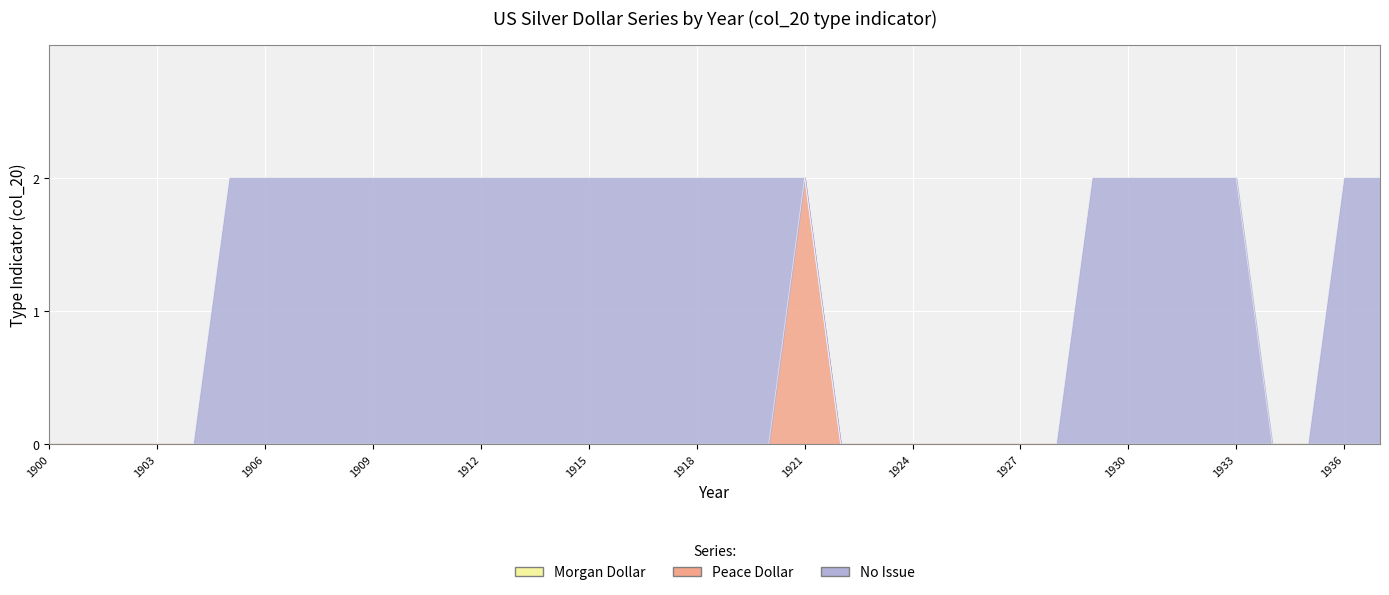

How many positive values does the Peace Dollar series have?

1